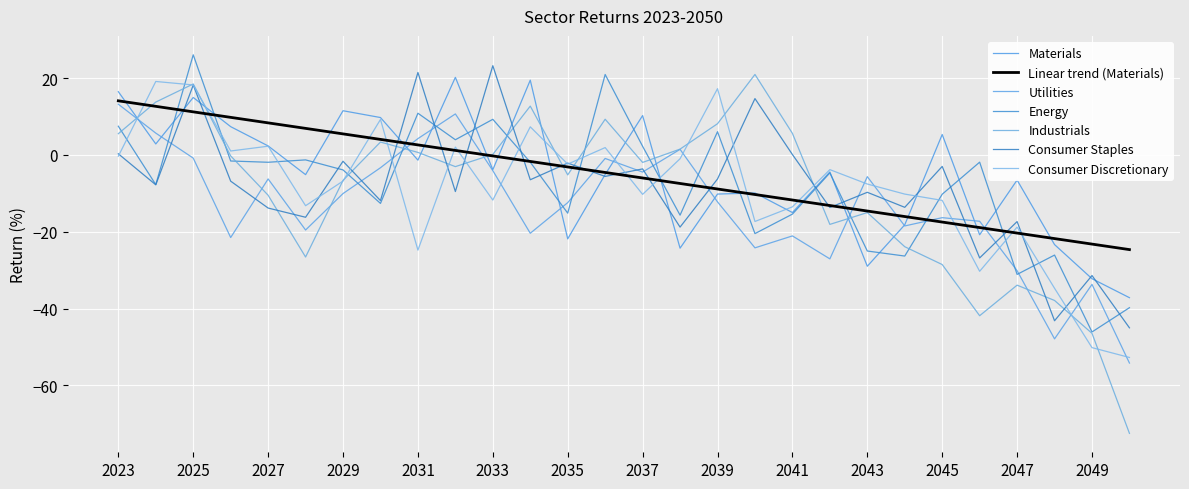

At which category is the sum across all series the highest?

2025